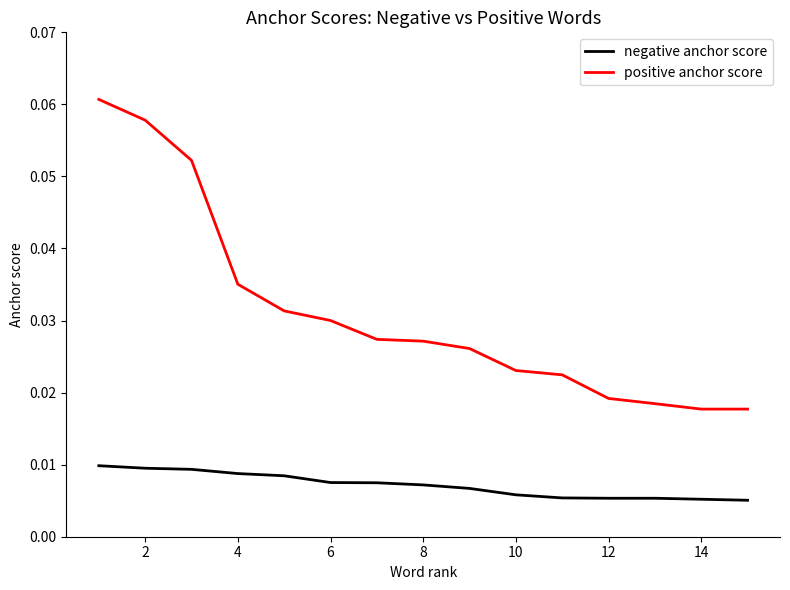

True or false: positive anchor score and negative anchor score intersect in this chart.

False